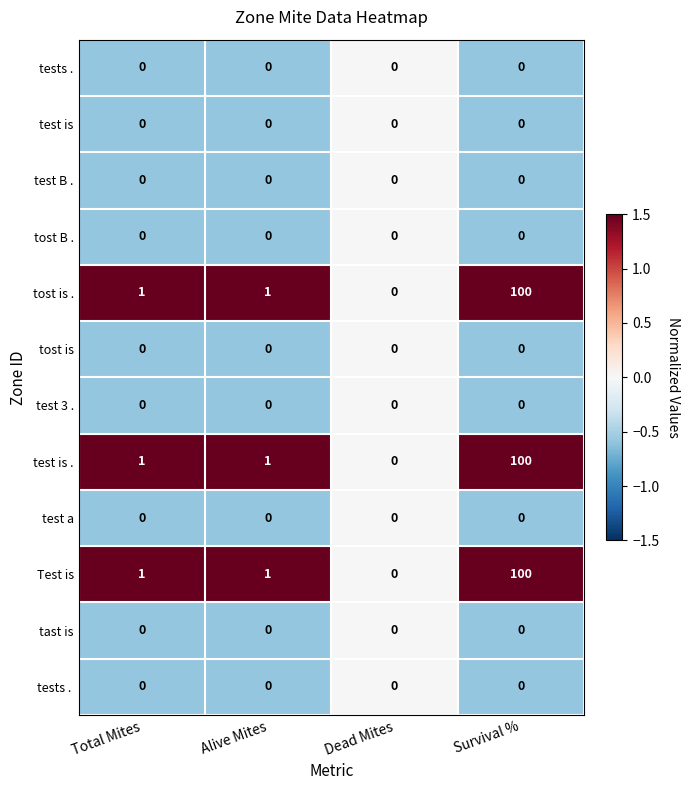

What is the spread (max minus min) of values at Survival %?

100